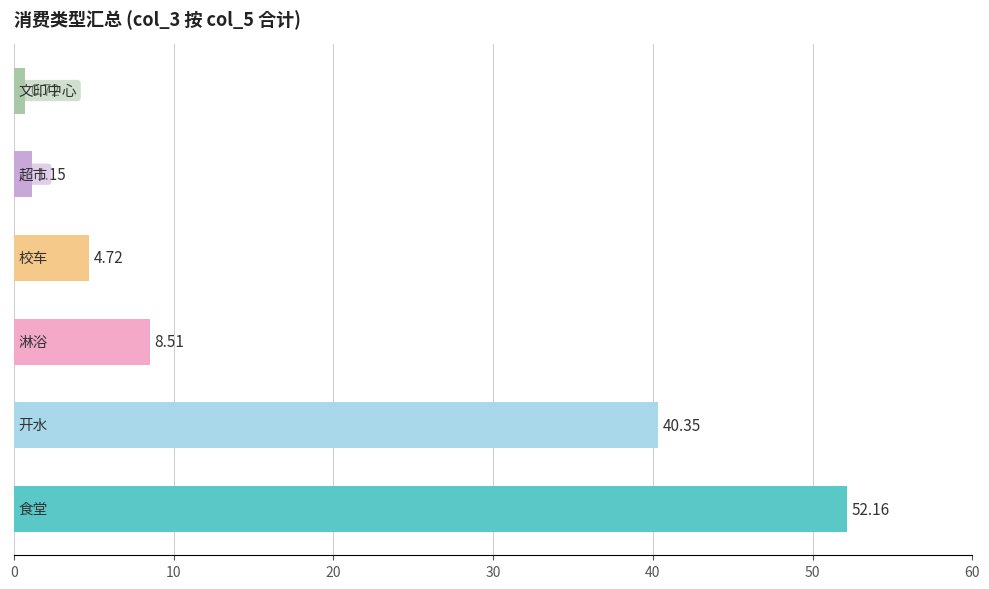

What is the difference between the second highest and minimum values?

39.6